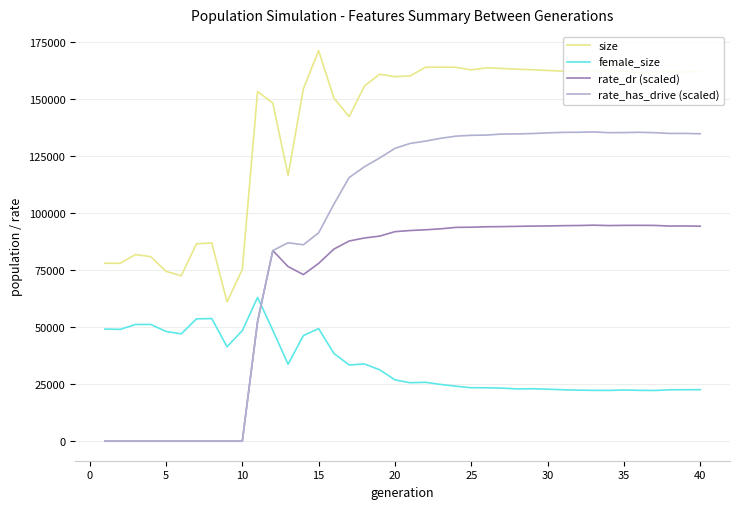

Which series has the largest range (max minus min)?

rate_has_drive (scaled)